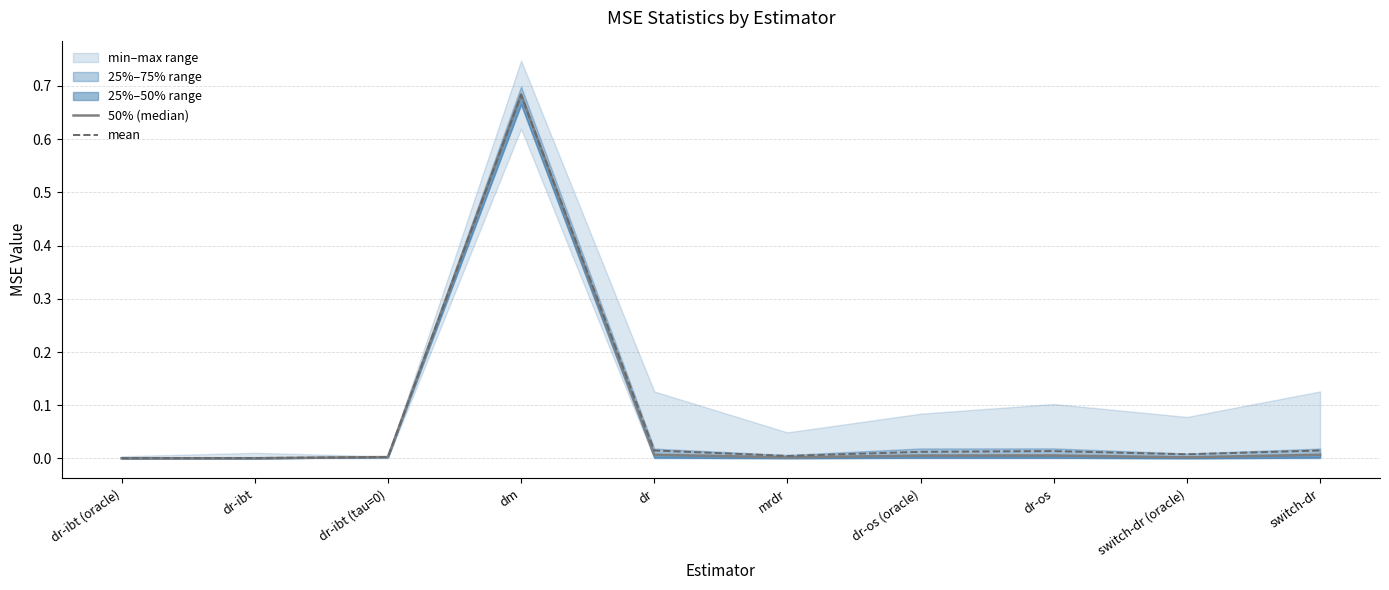

The mean series shows 0.0 at dr-ibt (oracle). True or false?

True